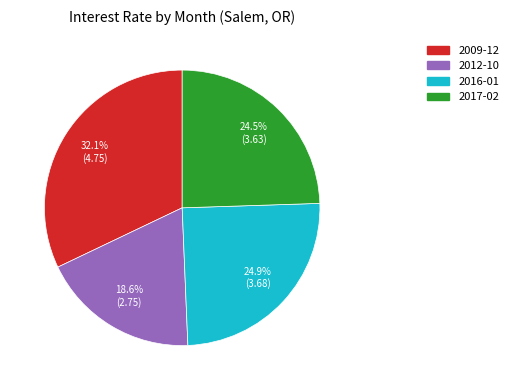

Between 2009-12 and 2012-10, which is larger?

2009-12